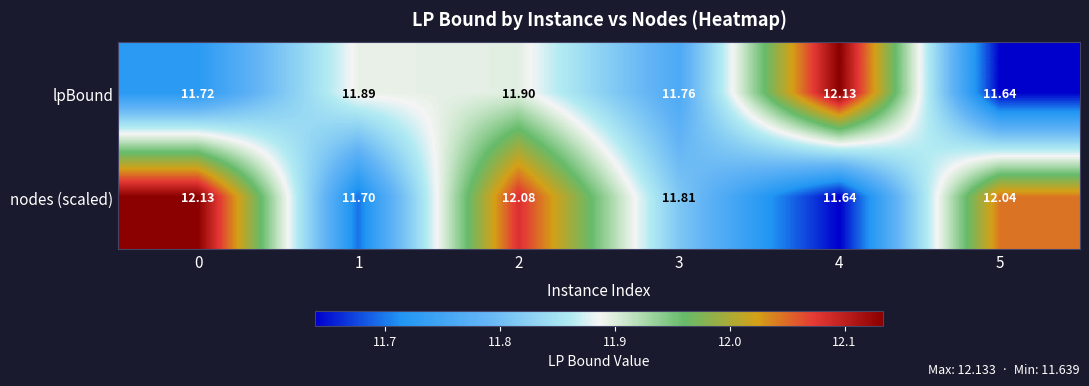

Is the value of lpBound at 1 greater than the value of nodes (scaled) at 0?

No